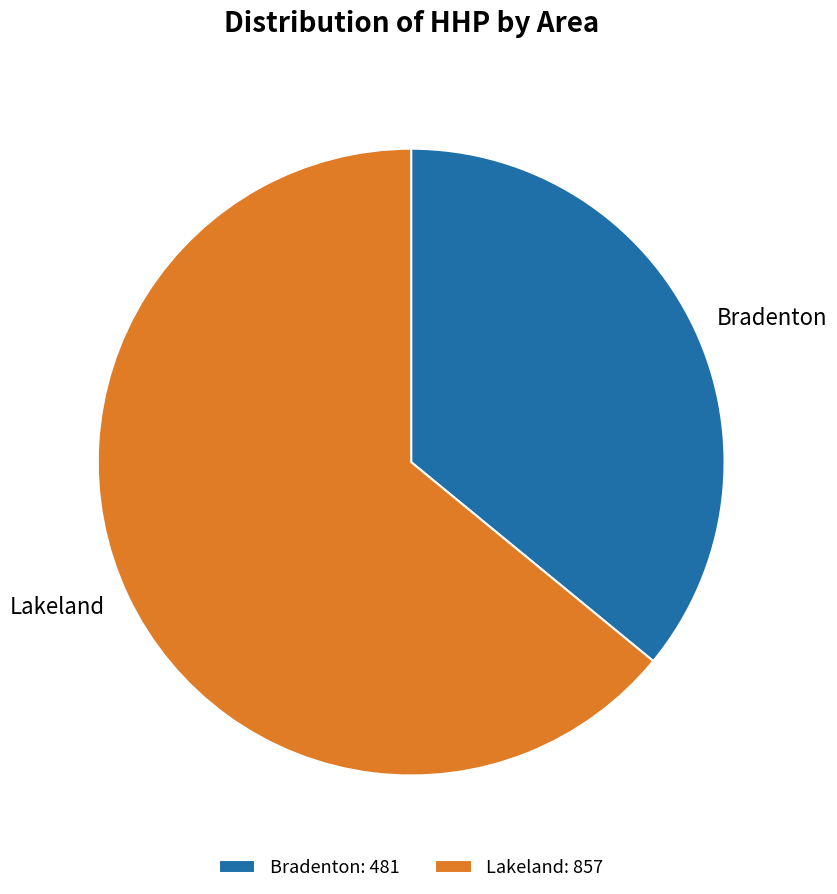

Is there a majority slice in this chart?

Yes